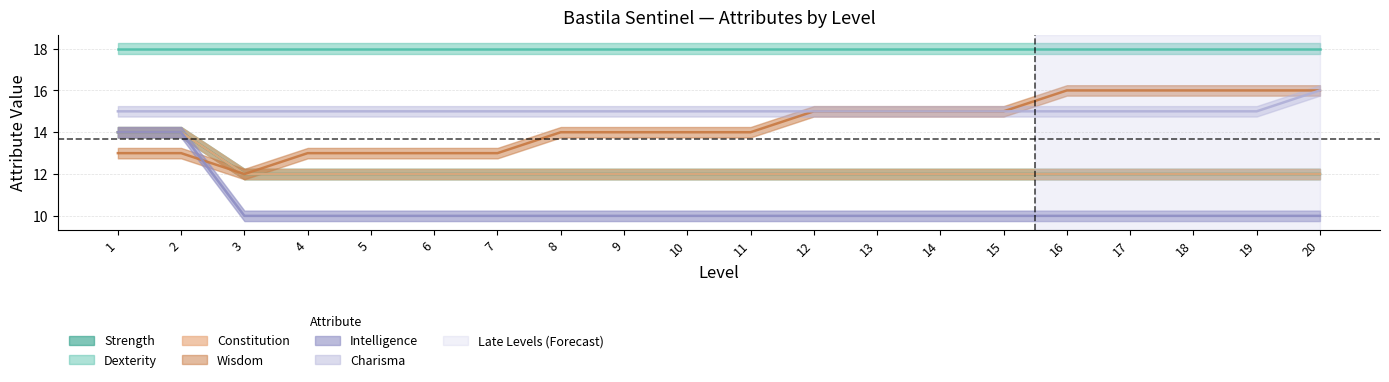

At which category is the sum across all series the highest?

1